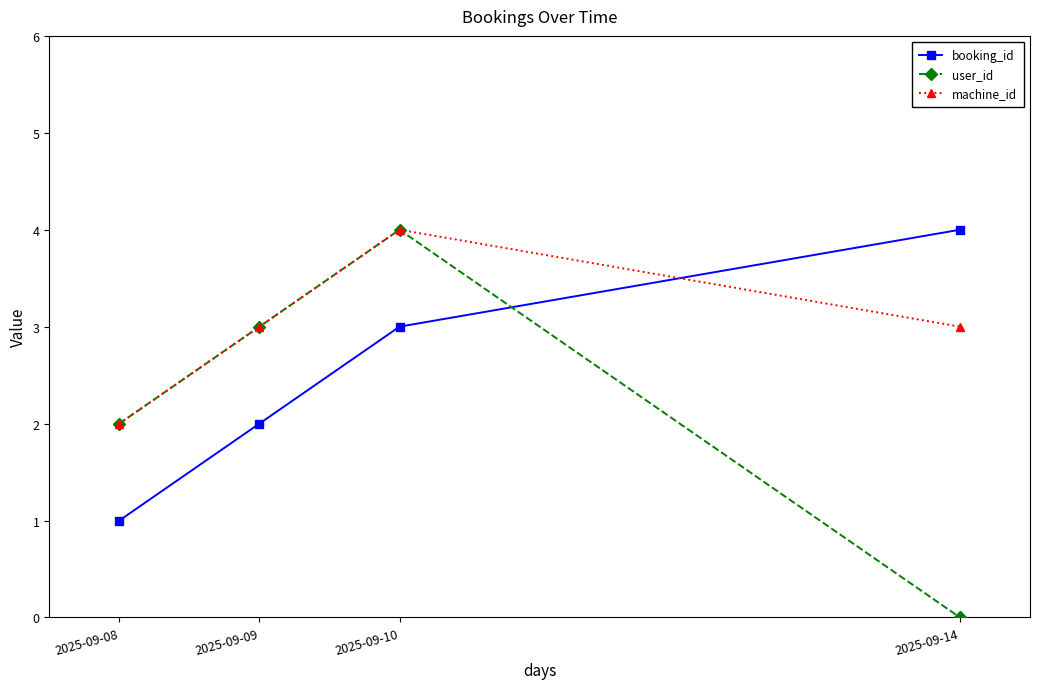

True or false: booking_id and user_id intersect in this chart.

True